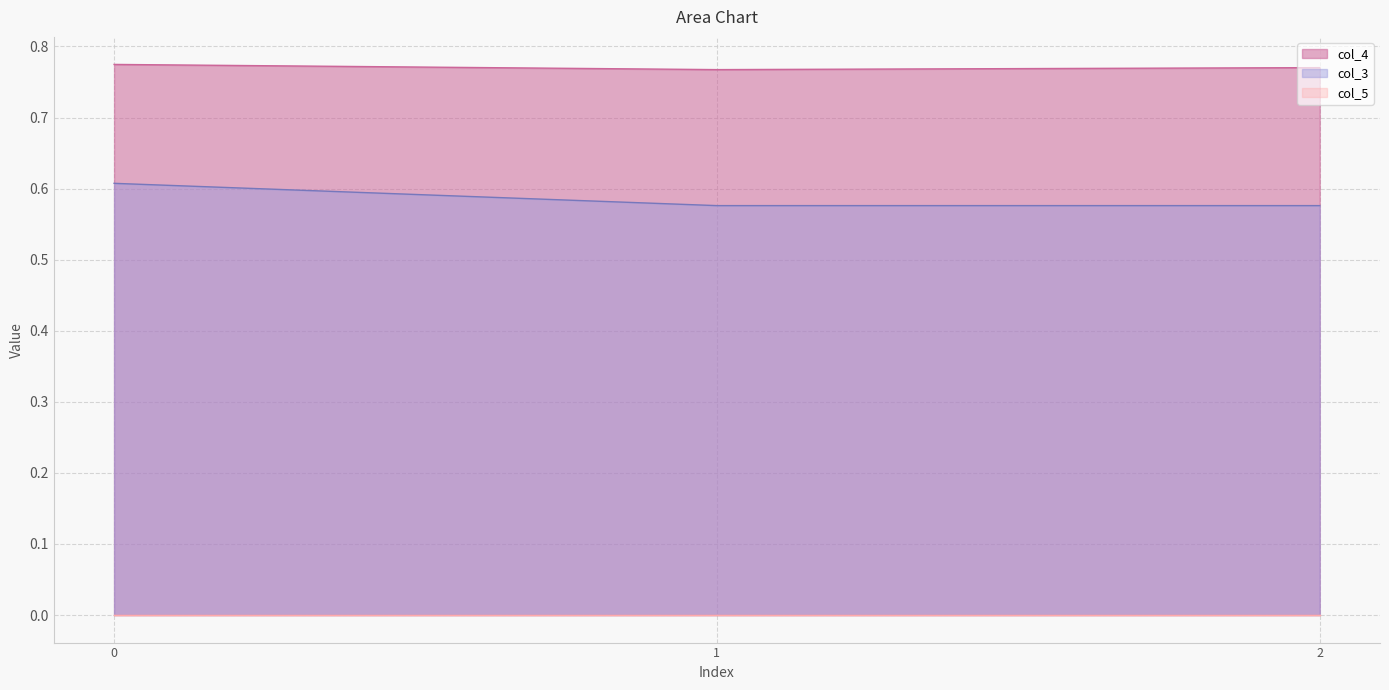

What is the average value of the col_3 series?

0.6